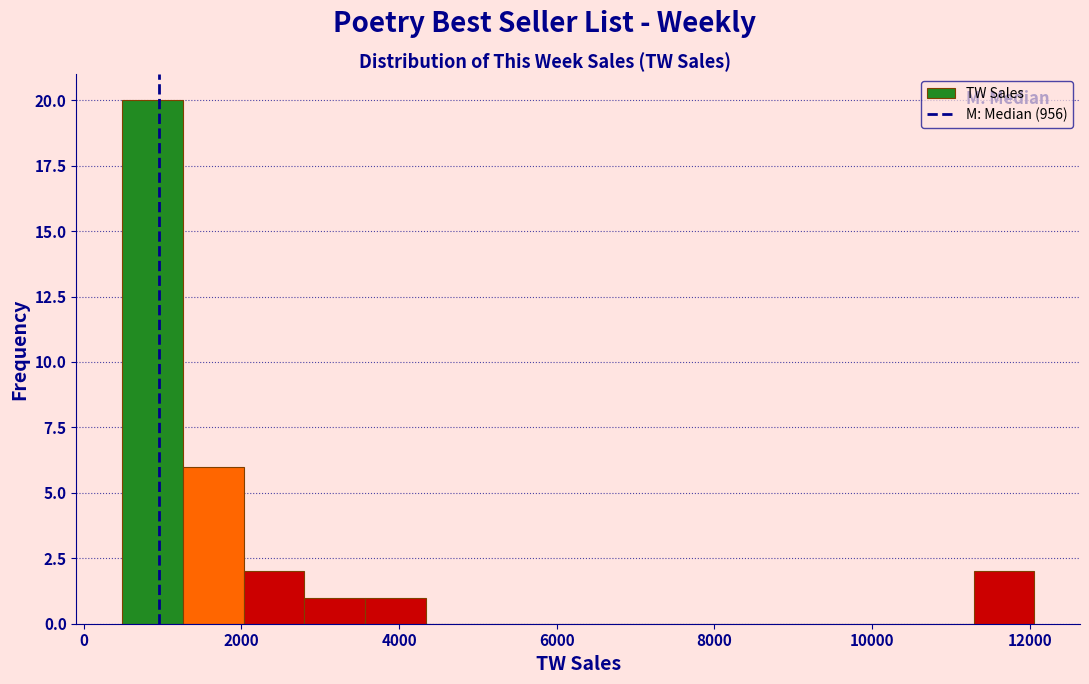

Read against the x-axis, roughly where is the centre of the tallest bar?

800